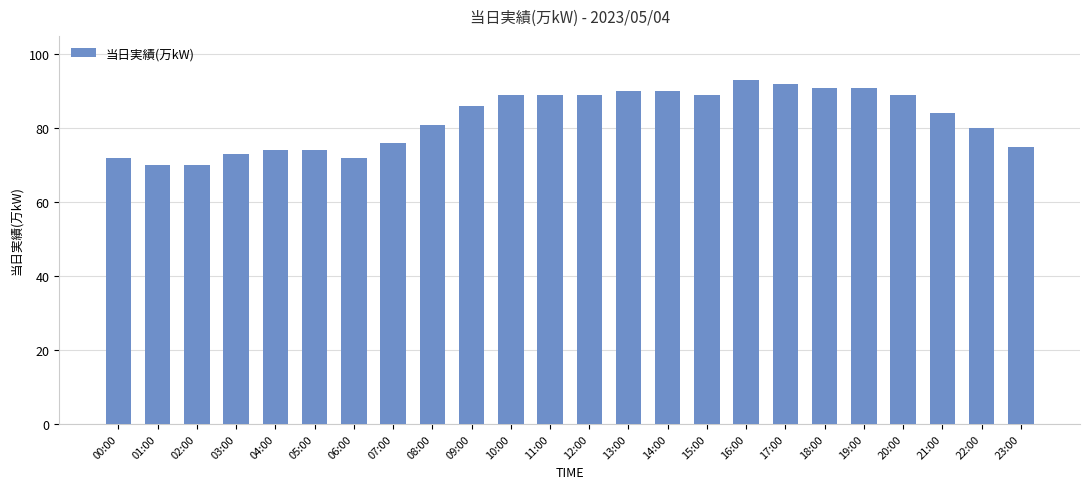

What is the greatest value displayed?

93